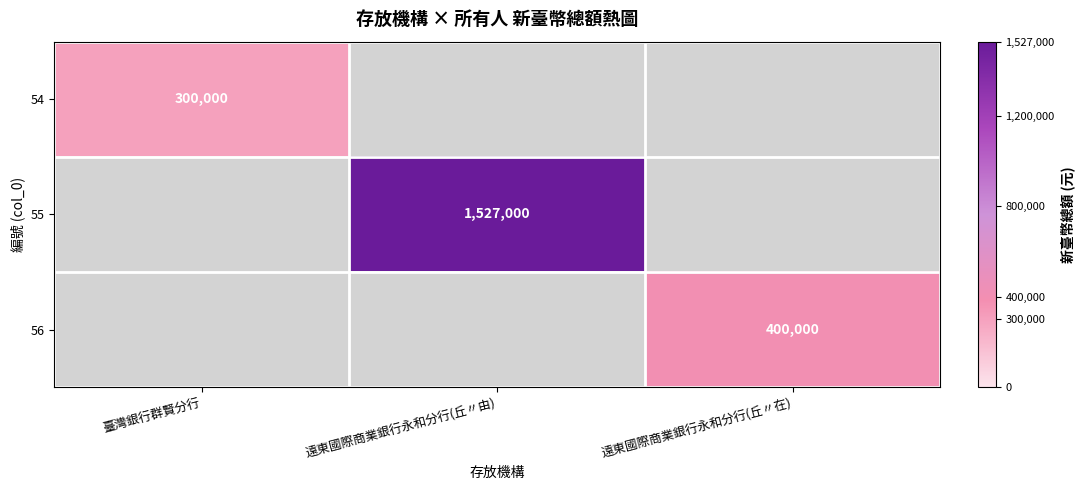

True or false: 56 has a value of 265666 at 遠東國際商業銀行永和分行(丘〃在).

False